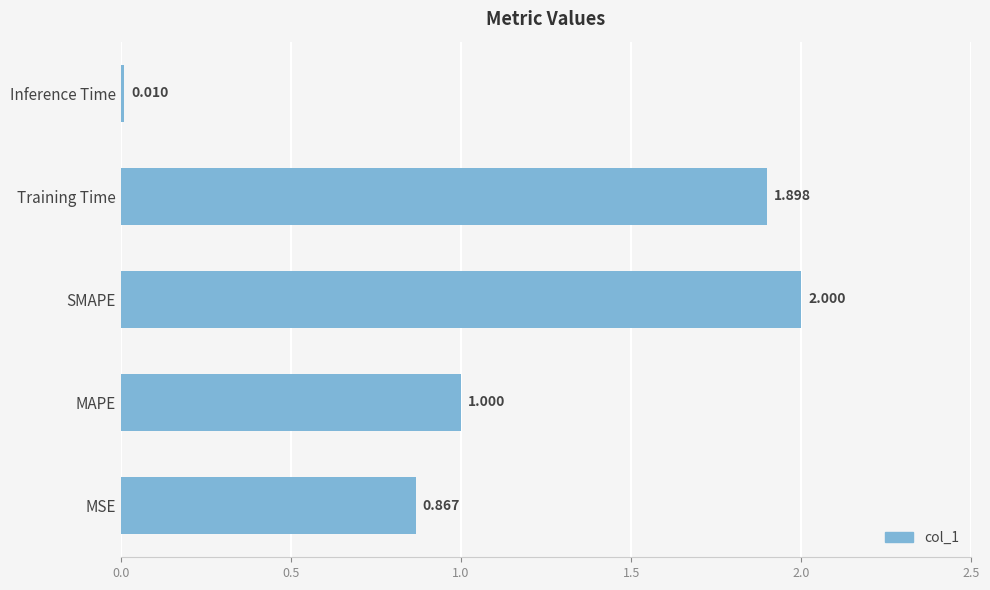

List the labels in order of value, smallest first.

Inference Time, MSE, MAPE, Training Time, SMAPE